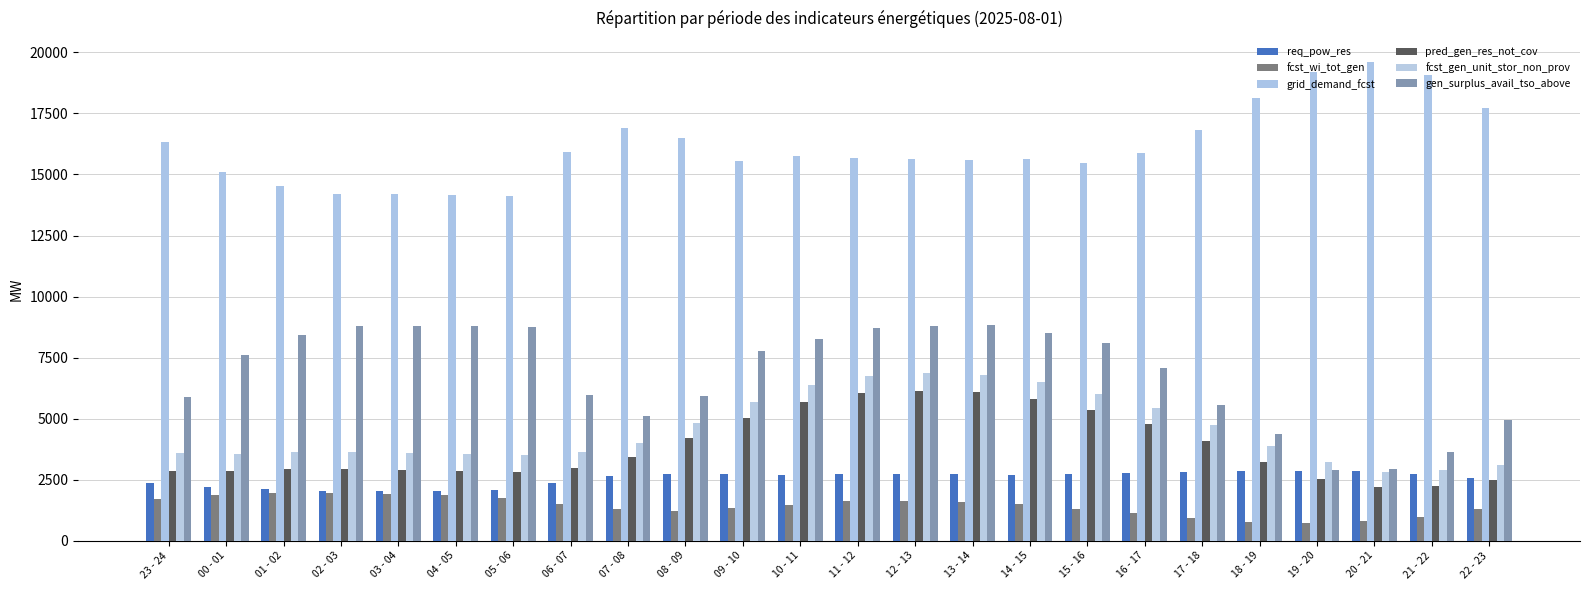

What is the value of the gen_surplus_avail_tso_above bar at the 13th from the left?

8702